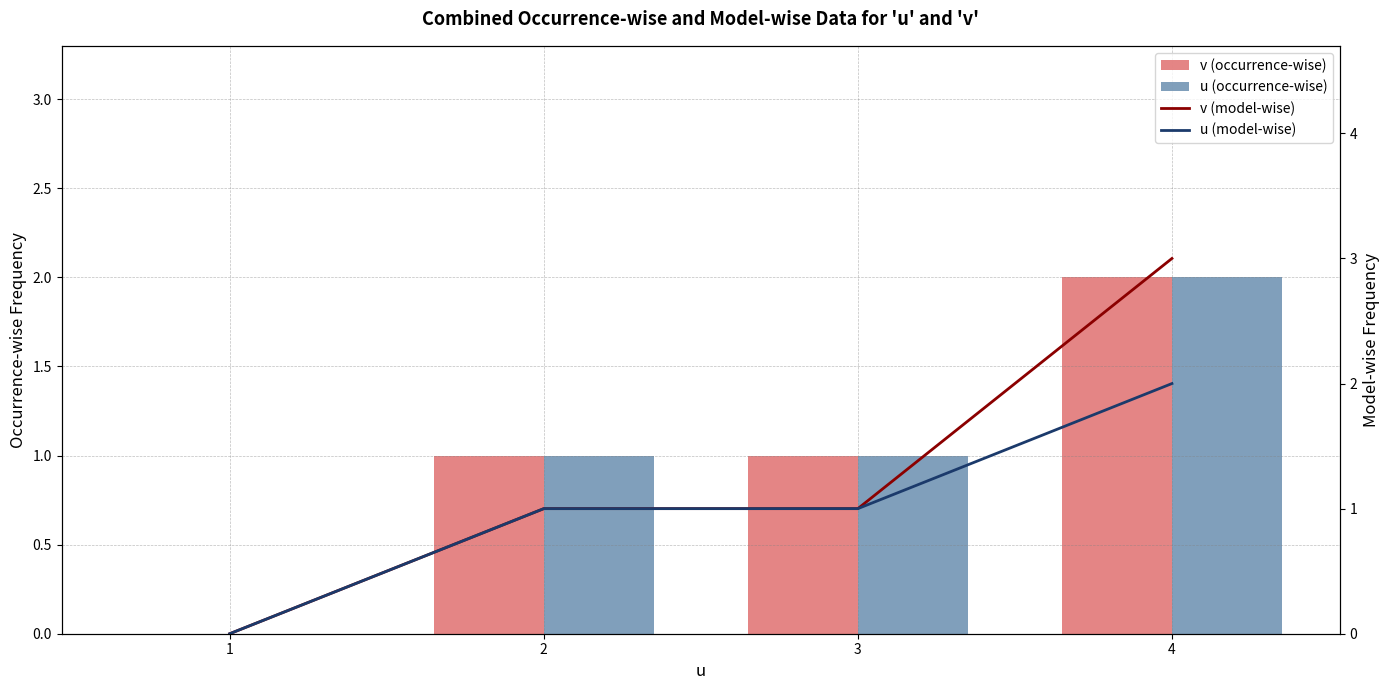

What is the value of the u (model-wise) bar at the 4th from the left?

2